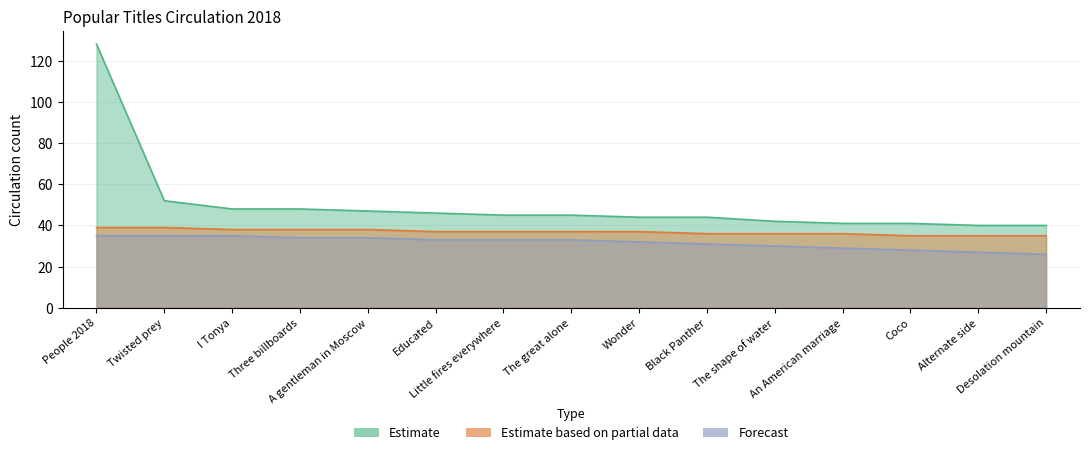

Between People 2018 and Three billboards, which series saw the biggest shift?

Estimate